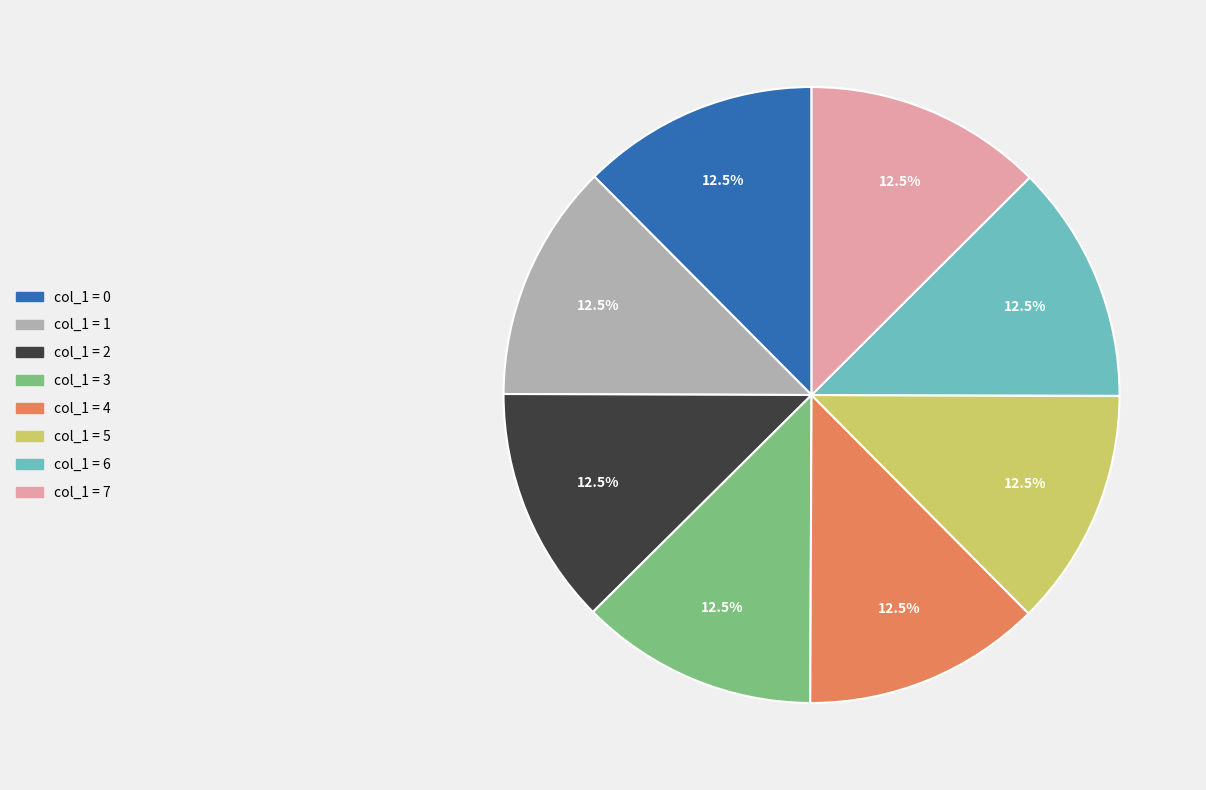

Is there any slice that represents more than half of the pie?

No